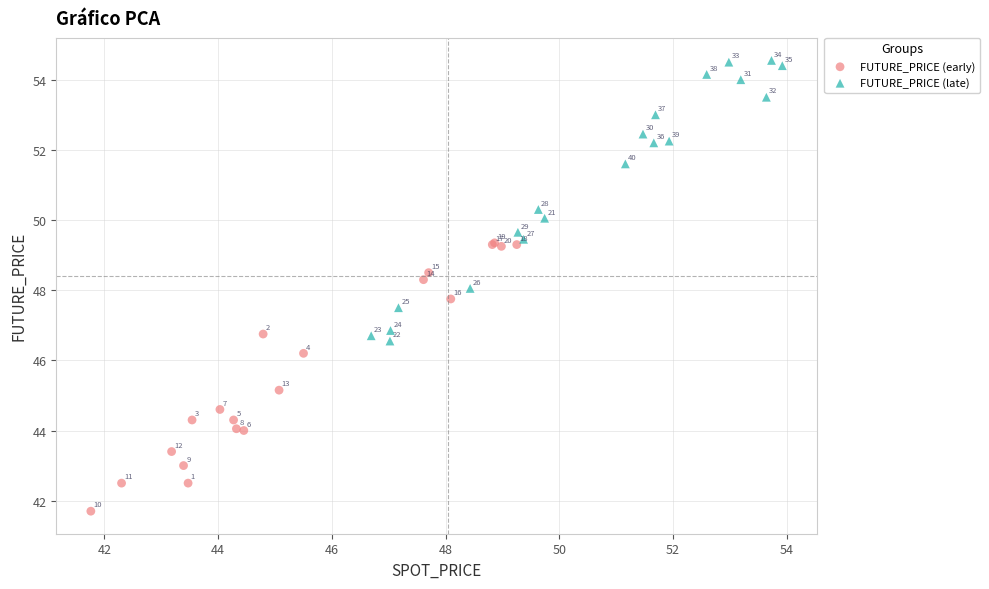

Which series has the largest Y range (max minus min)?

FUTURE_PRICE (late)